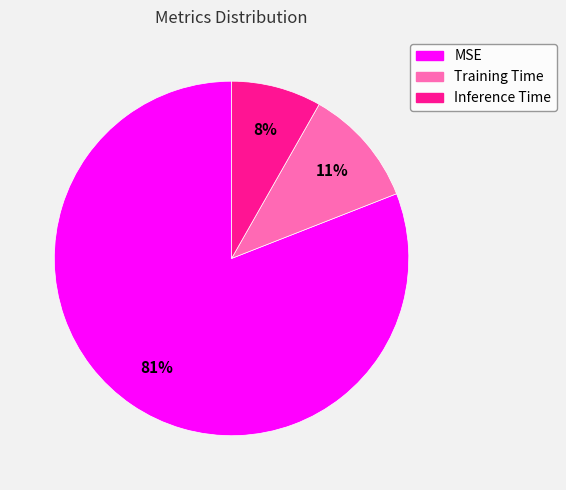

Count the number of slices in the pie.

3